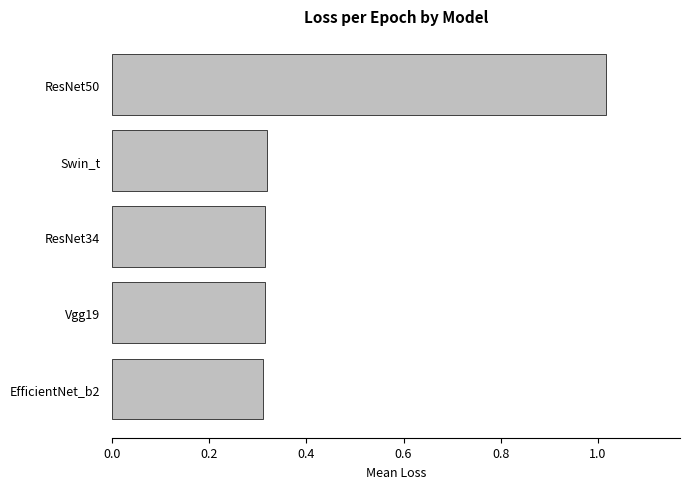

How many data points does each series have?

5